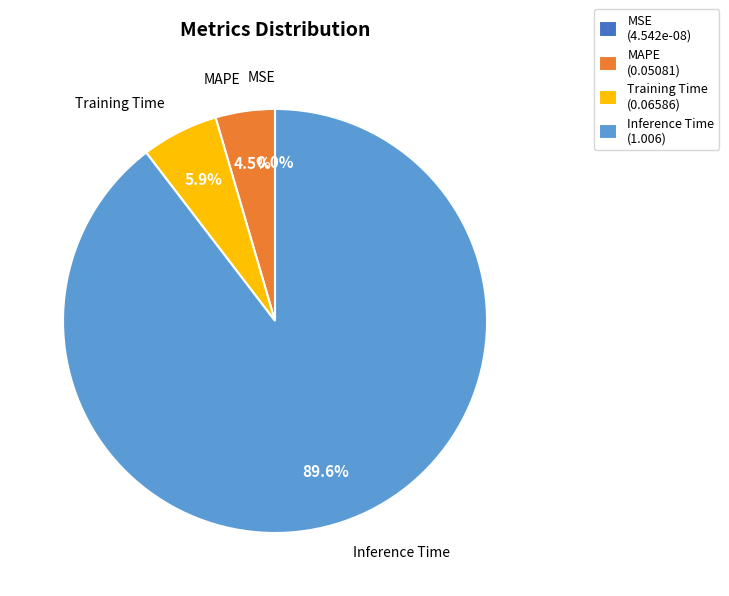

To the nearest percent, what is the average slice percentage?

25%